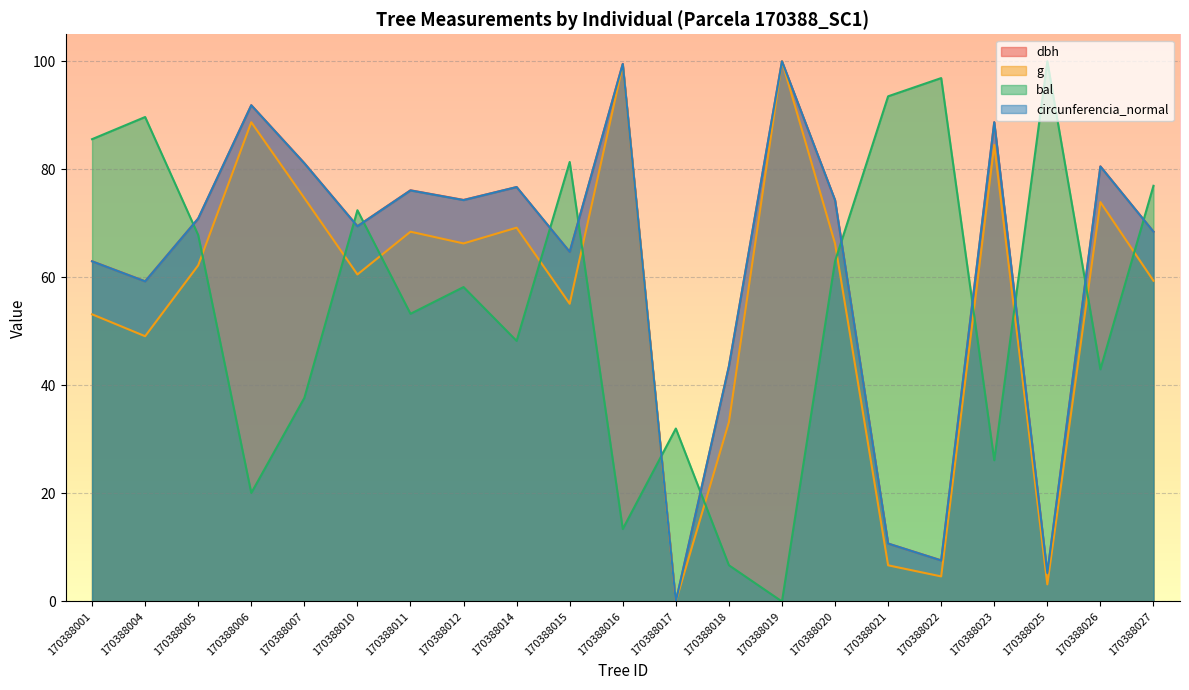

True or false: g and dbh cross at least once.

False